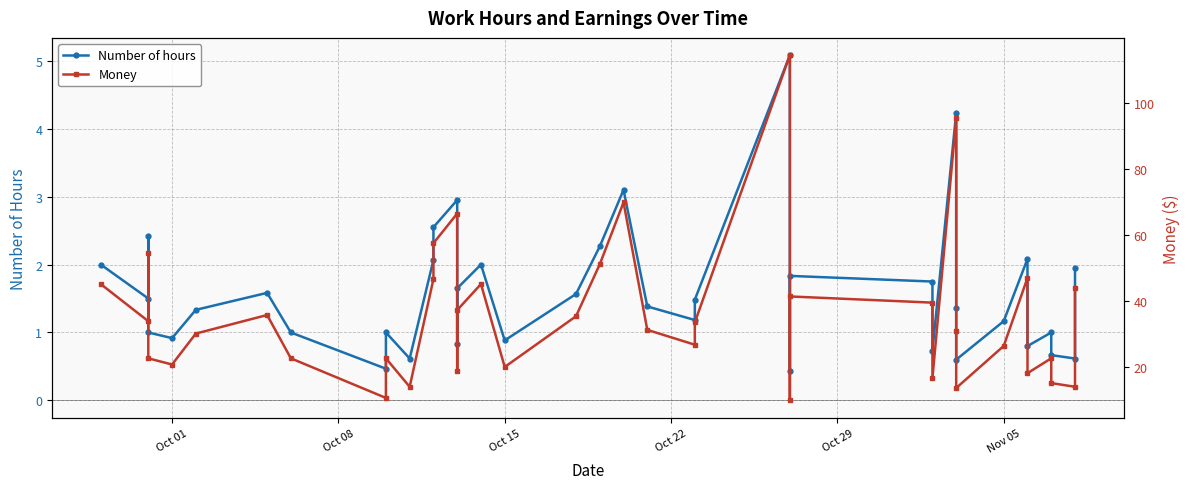

Which series has the widest spread of values?

Money